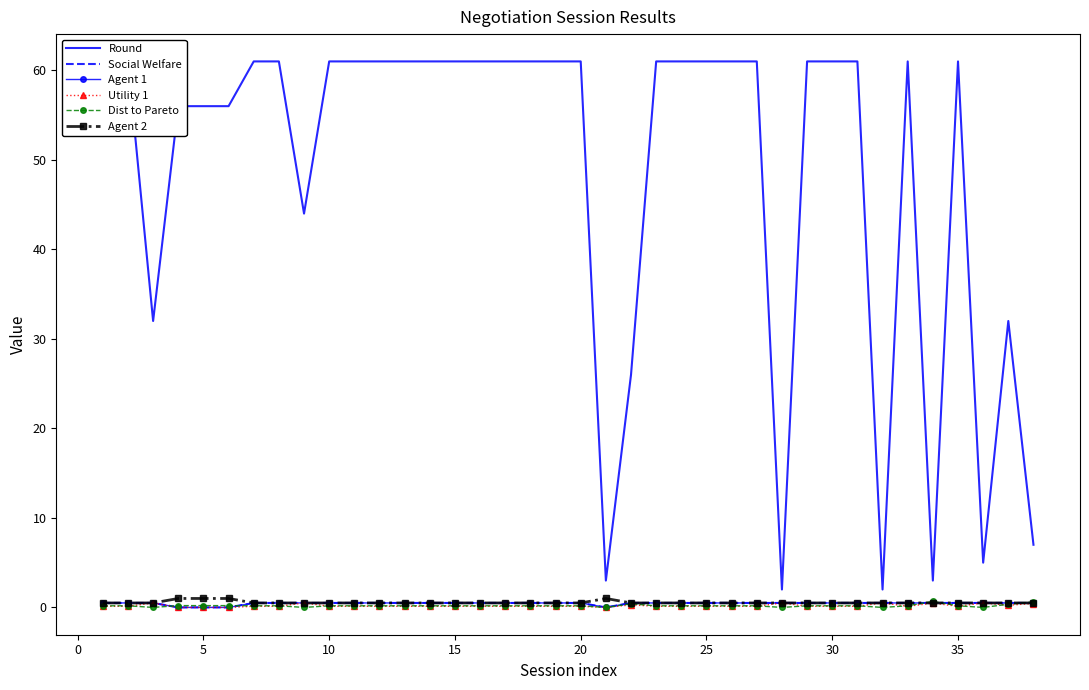

True or false: Social Welfare has more than 1 points higher than both neighbors.

False